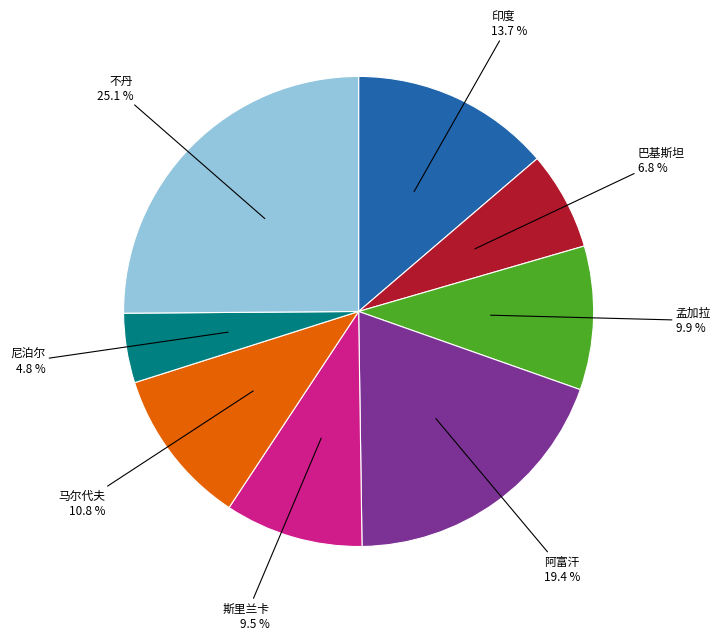

How many slices are in this pie chart?

8